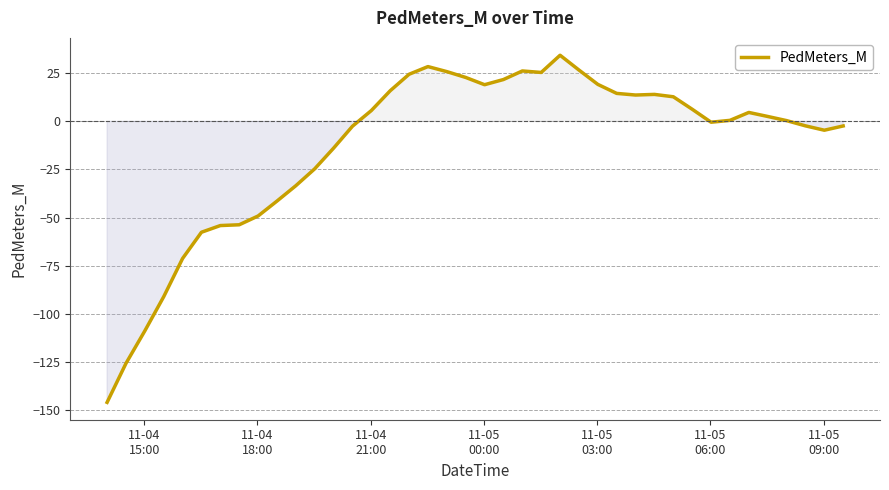

What is the minimum value shown in the chart?

-146.1